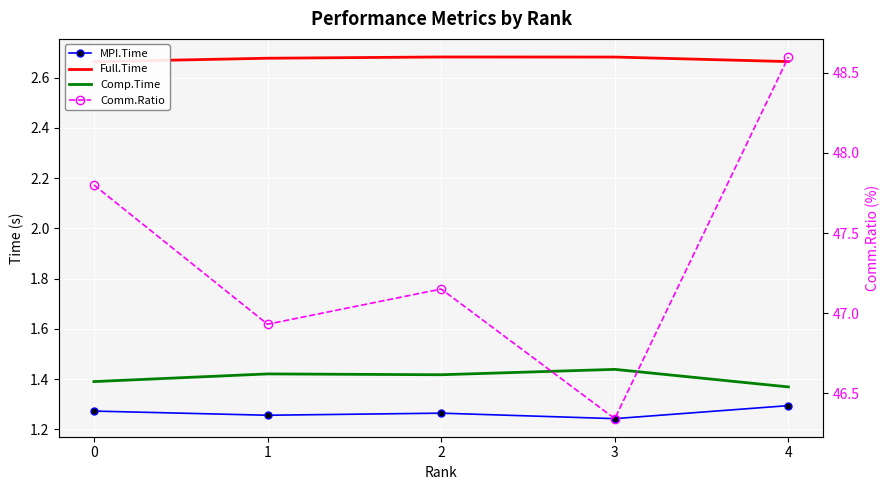

The value of Comm.Ratio at 2 is 47.1. True or false?

True